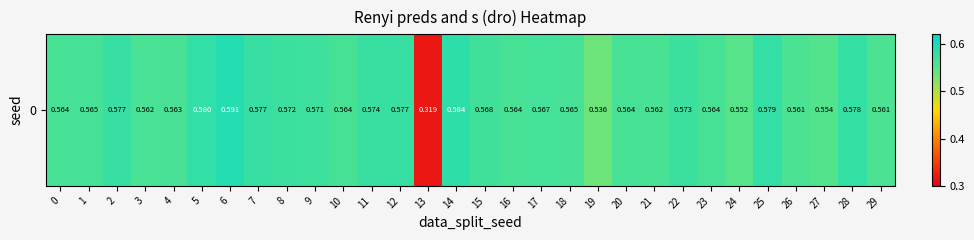

Is it true that the value at 27 is 0.6?

True